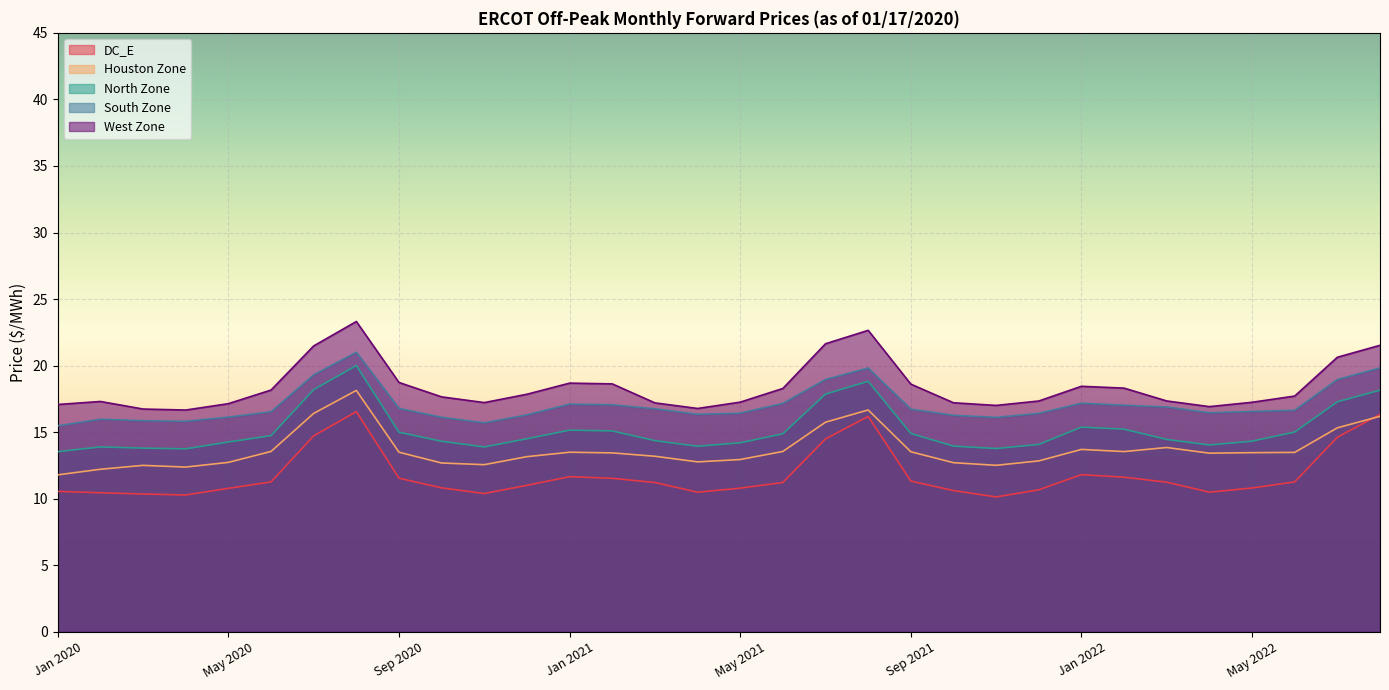

What is the value of the West Zone point at the 8th from the left?

23.3